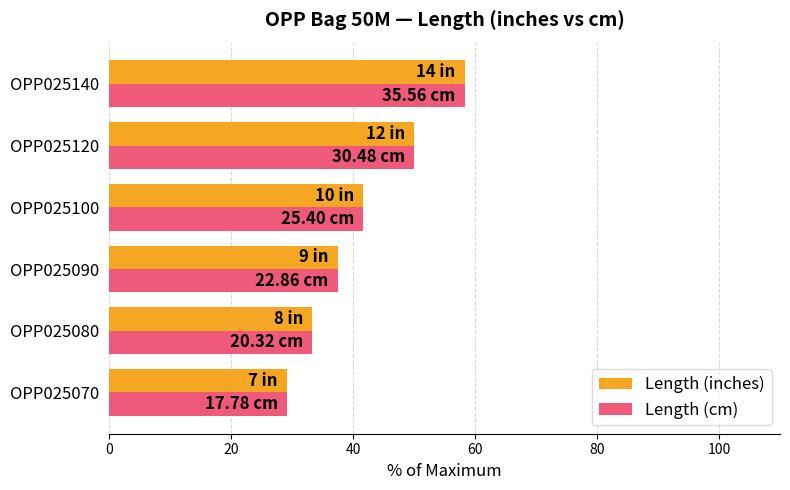

Rank the categories by Length (inches) value from highest to lowest.

OPP025140, OPP025120, OPP025100, OPP025090, OPP025080, OPP025070